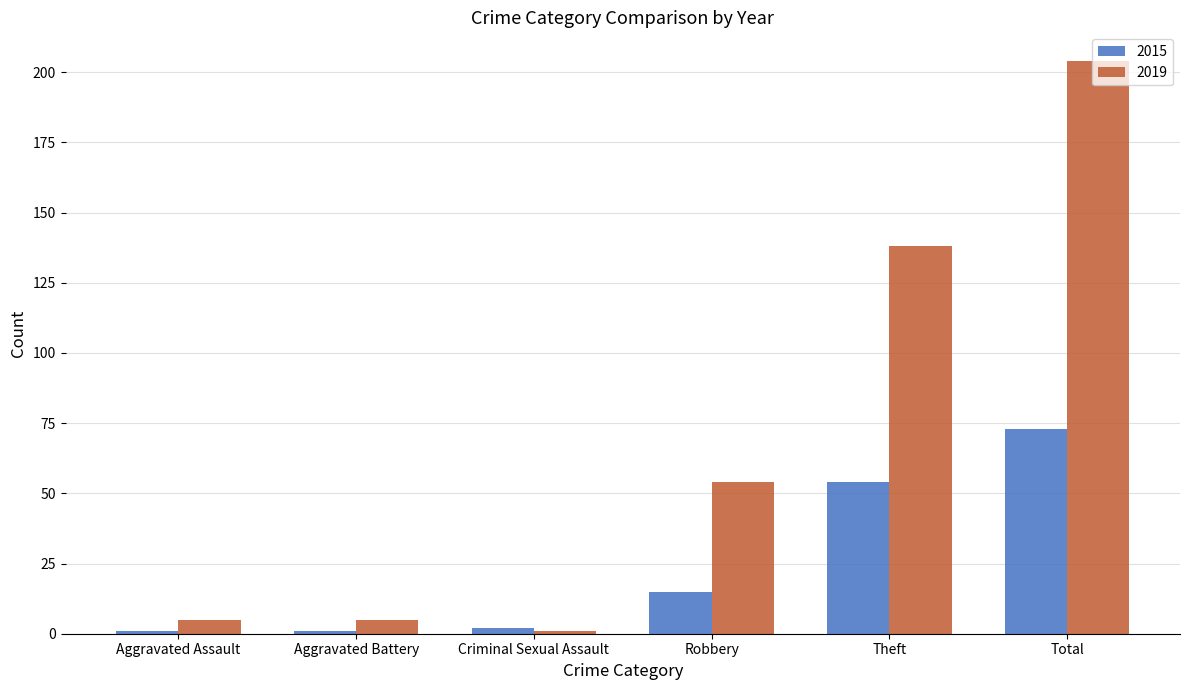

What is the label of the 6th bar from the left?

Total